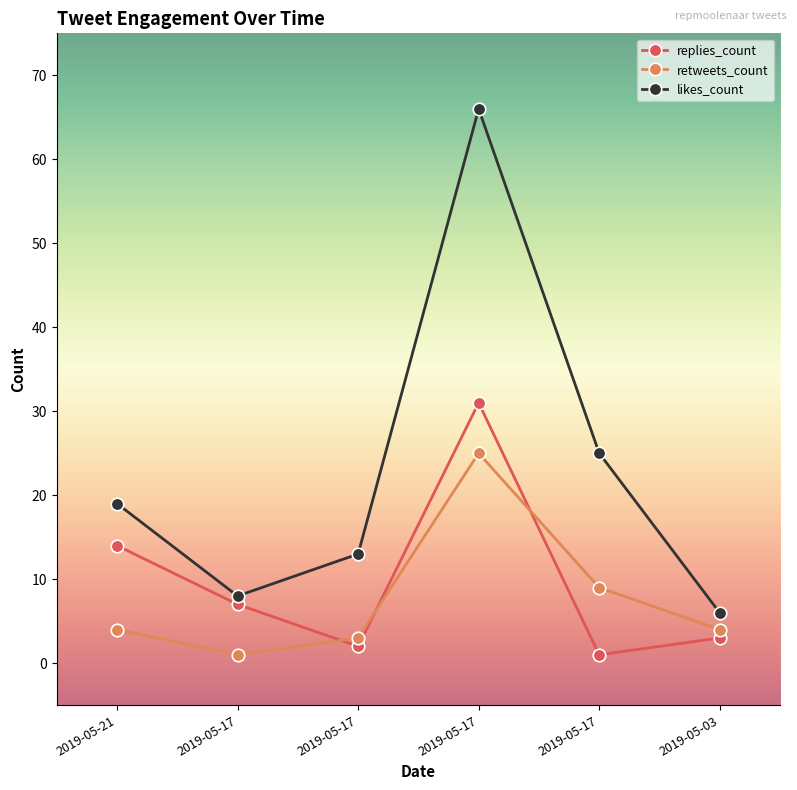

Is the value of likes_count at 2019-05-17 greater than the value of retweets_count at 2019-05-17?

Yes